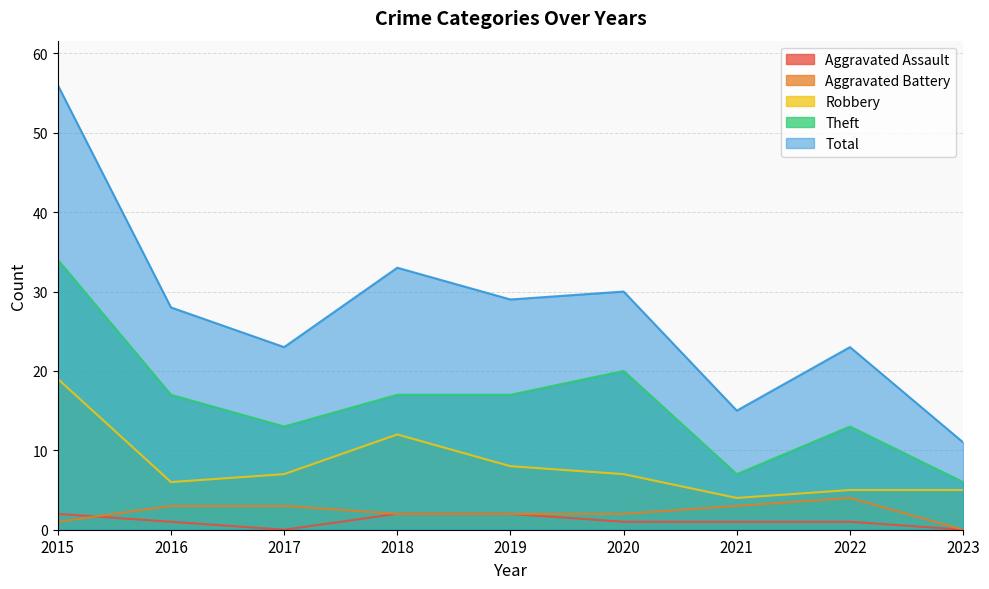

The Aggravated Battery series shows 2 at 2019. True or false?

True